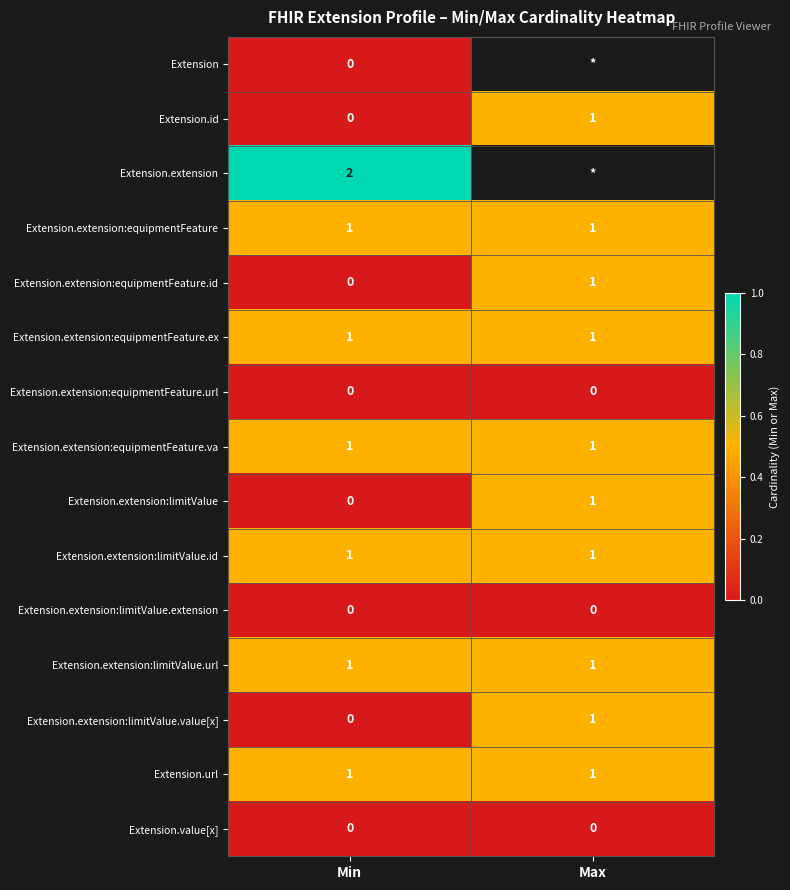

Which label corresponds to the smallest value in the chart?

Min